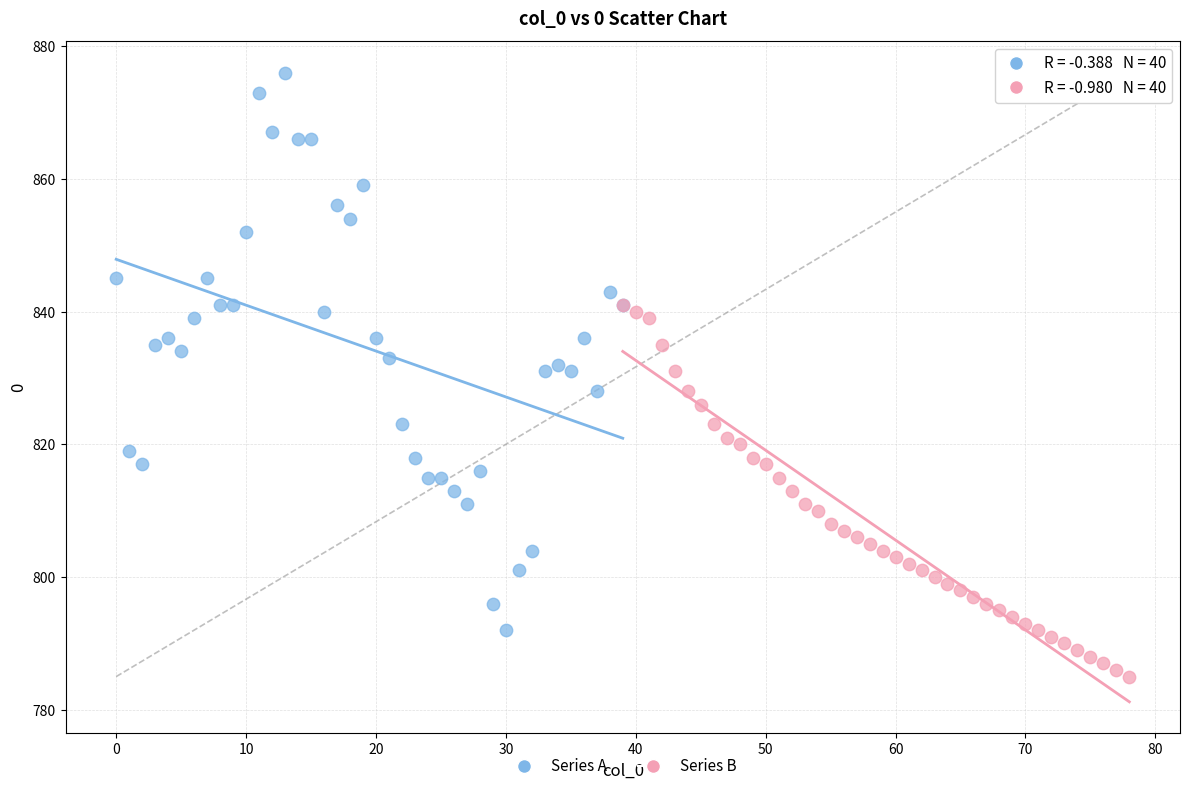

What are all the series names shown in the legend?

Series A, Series B